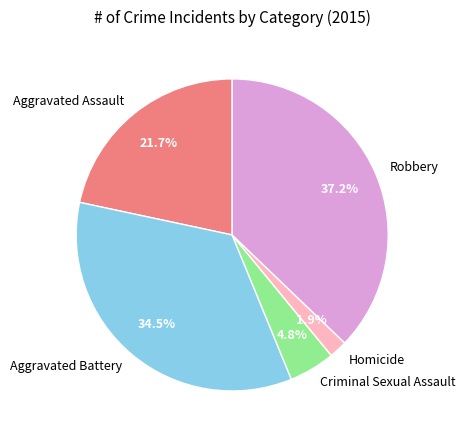

Is there a majority slice in this chart?

No